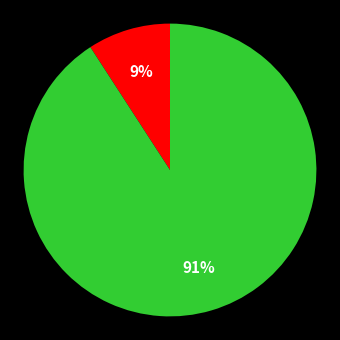

Is there a majority slice in this chart?

Yes